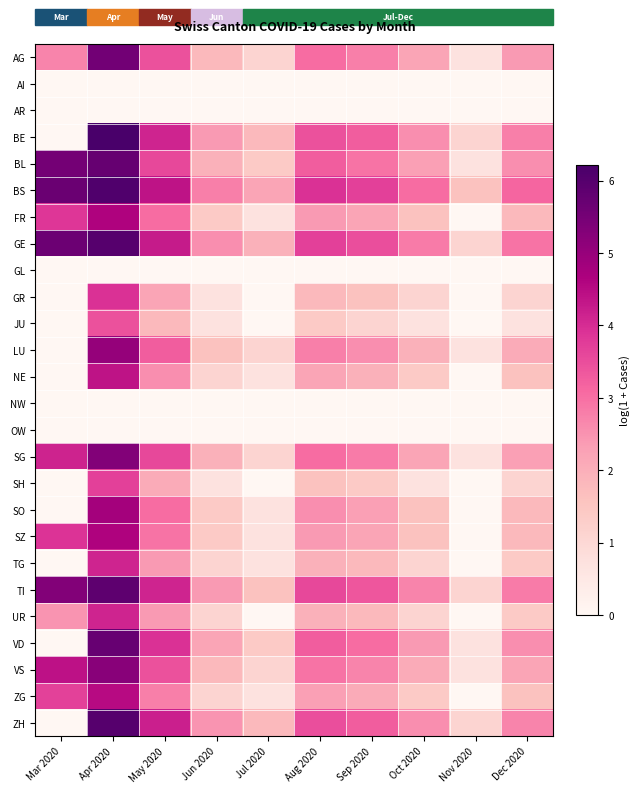

What is the difference between the highest and lowest values at Jul 2020?

2.2